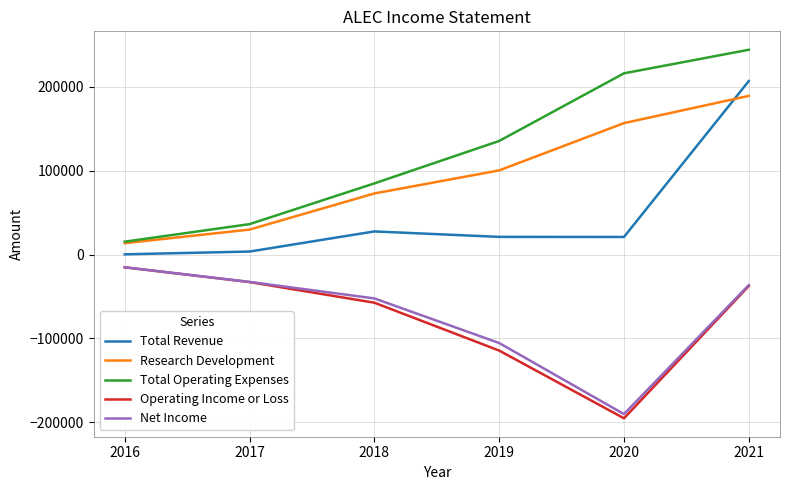

True or false: Total Revenue and Total Operating Expenses intersect in this chart.

False